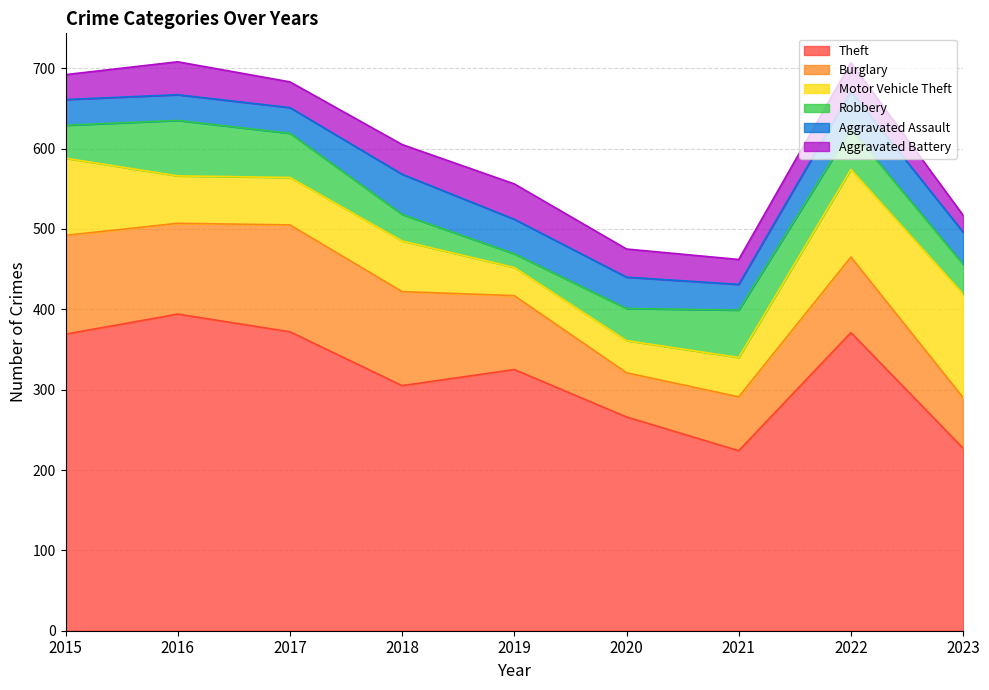

What is the lowest value of the Aggravated Assault series?

32